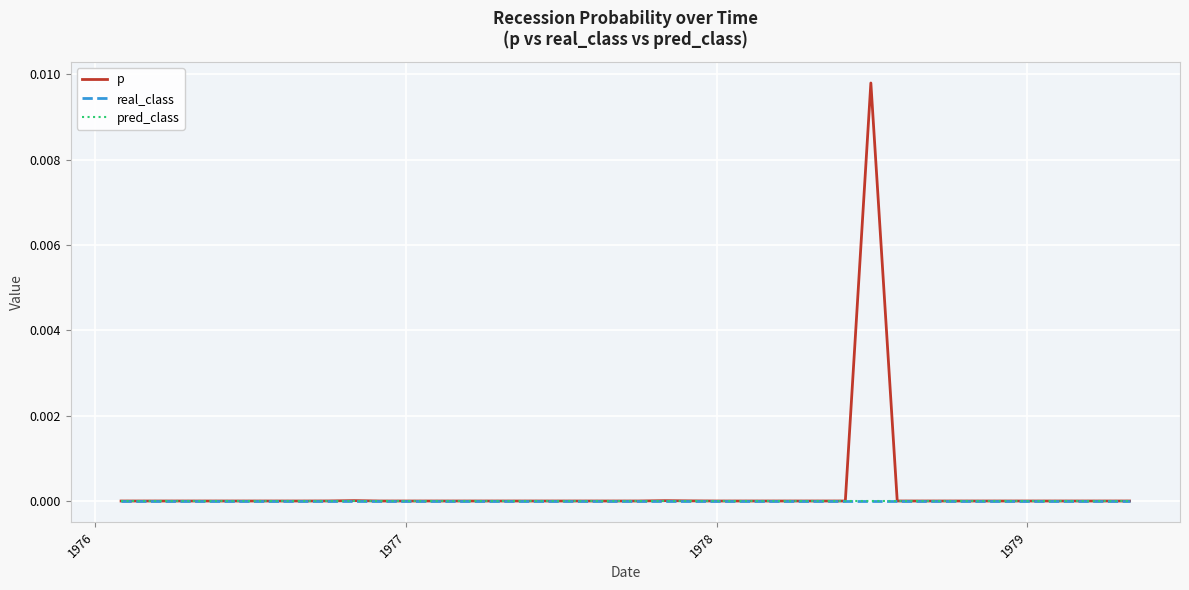

List the series in order of their peak value, lowest first.

real_class, pred_class, p